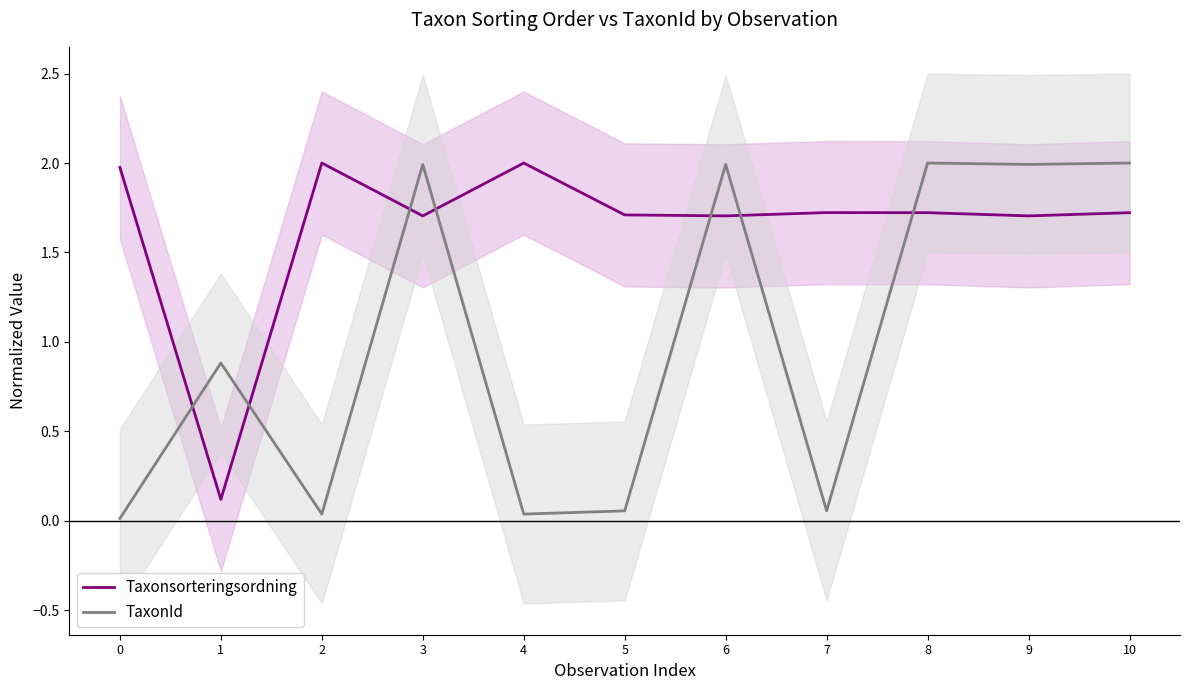

What is the difference between the maximum and minimum values in the Taxonsorteringsordning series?

1.9